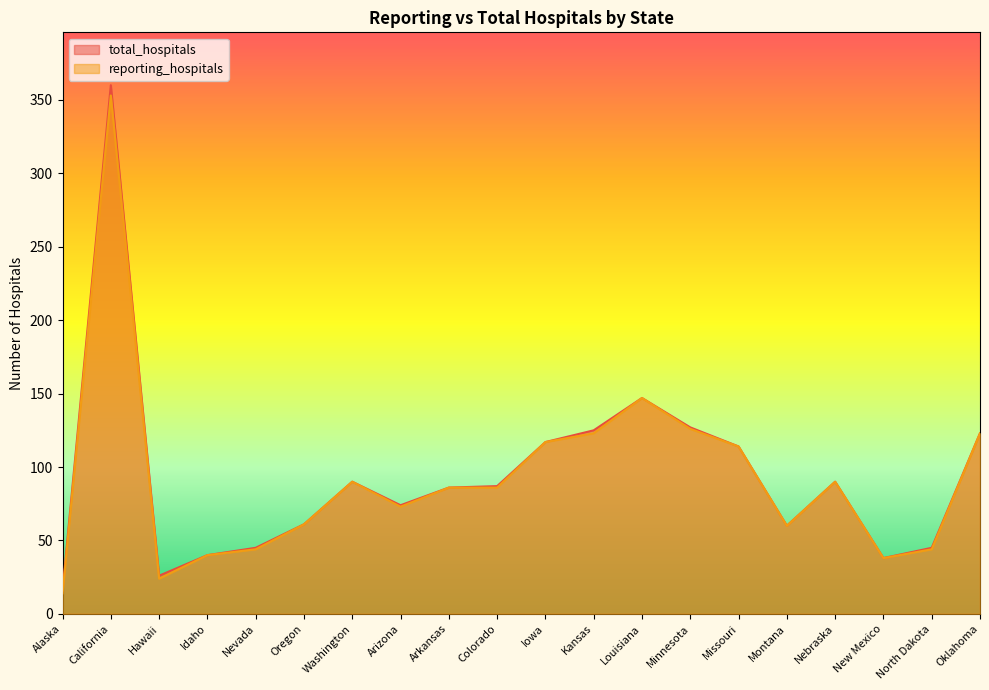

True or false: total_hospitals has a value of 86 at Arkansas.

True